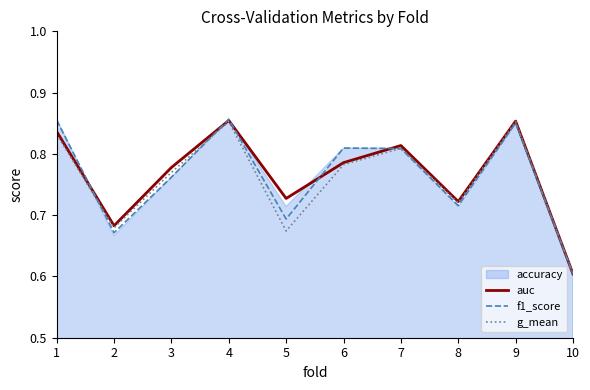

What is the value of the g_mean point at the 9th from the left?

0.9